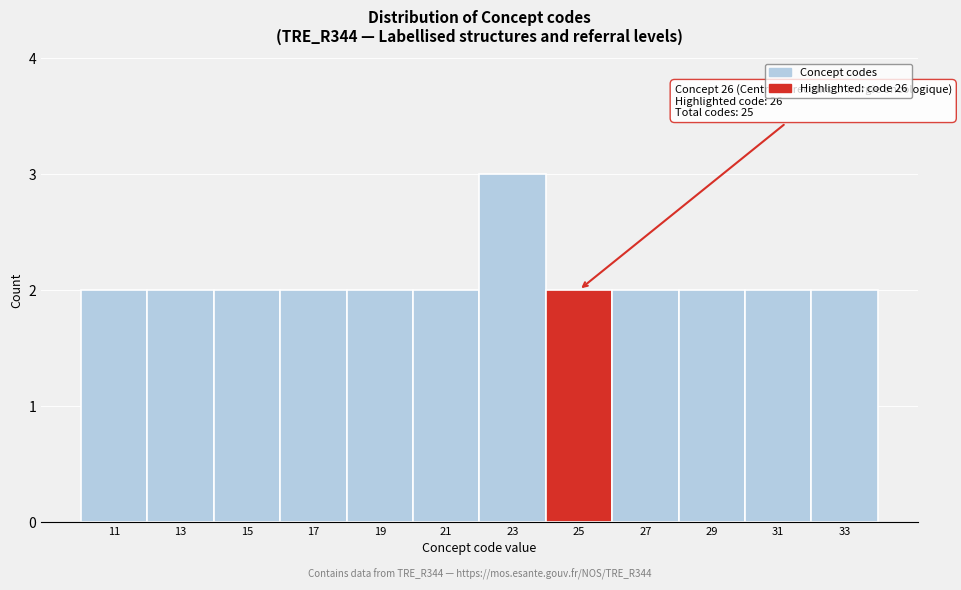

Reading right to left, transcribe all the data shown in this chart.

33=2	31=2	29=2	27=2	25=2	23=3	21=2	19=2	17=2	15=2	13=2	11=2